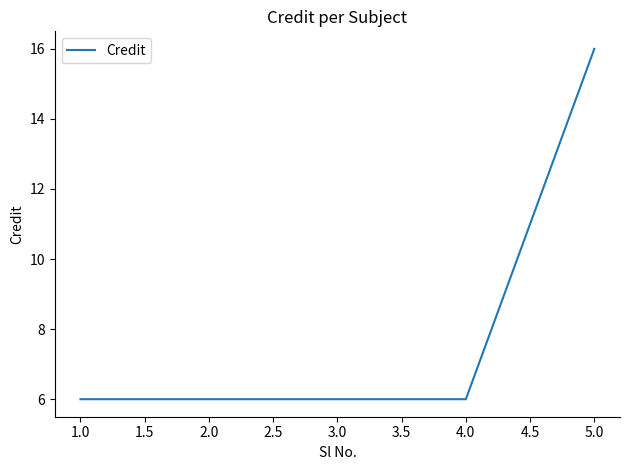

What is the minimum value shown in the chart?

6